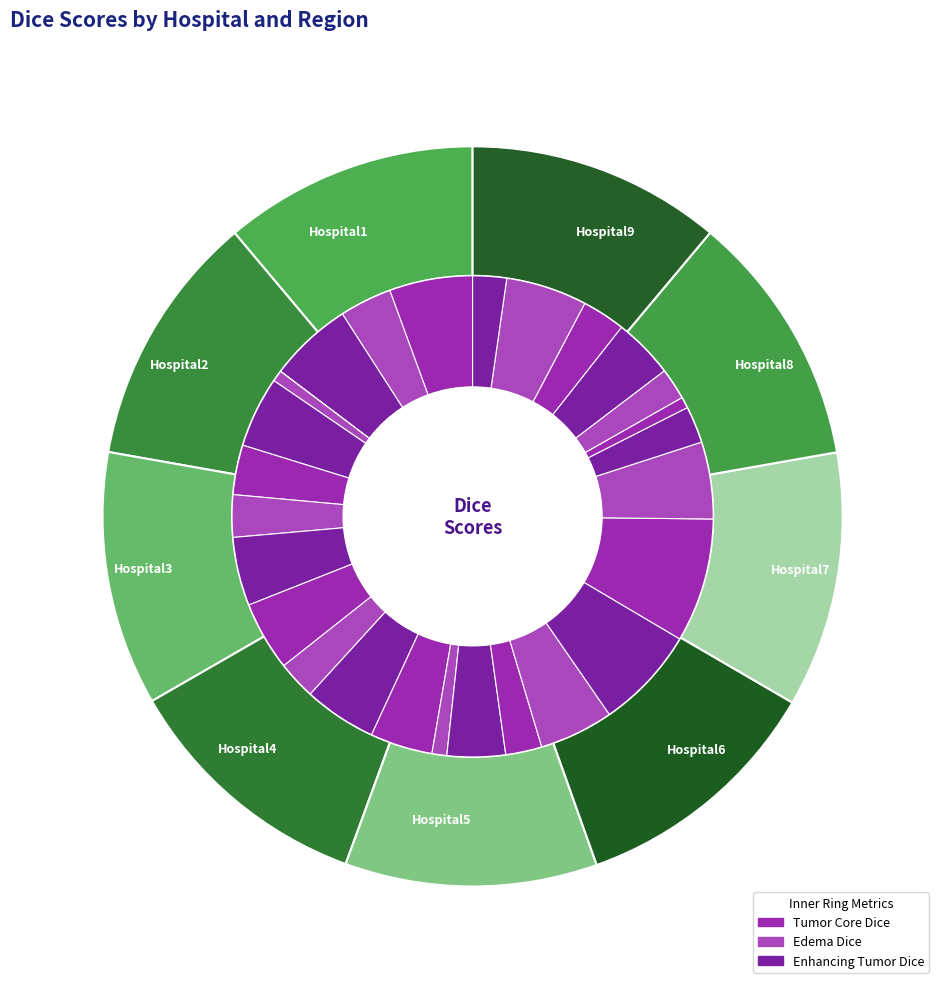

What percentage is the Hospital7 slice, to the nearest percent?

11%